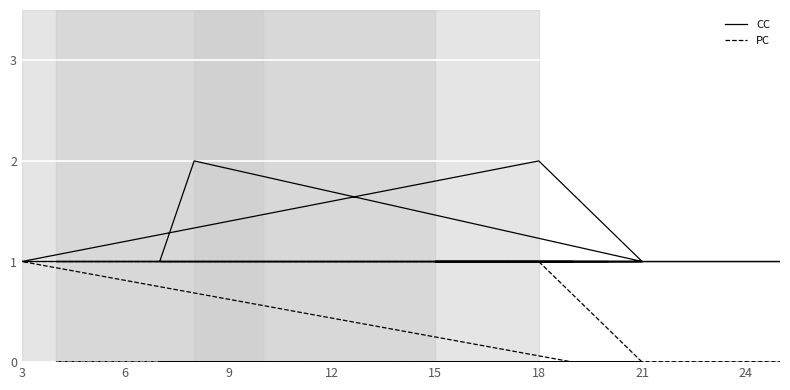

What is the label of the 17th point from the right?

12